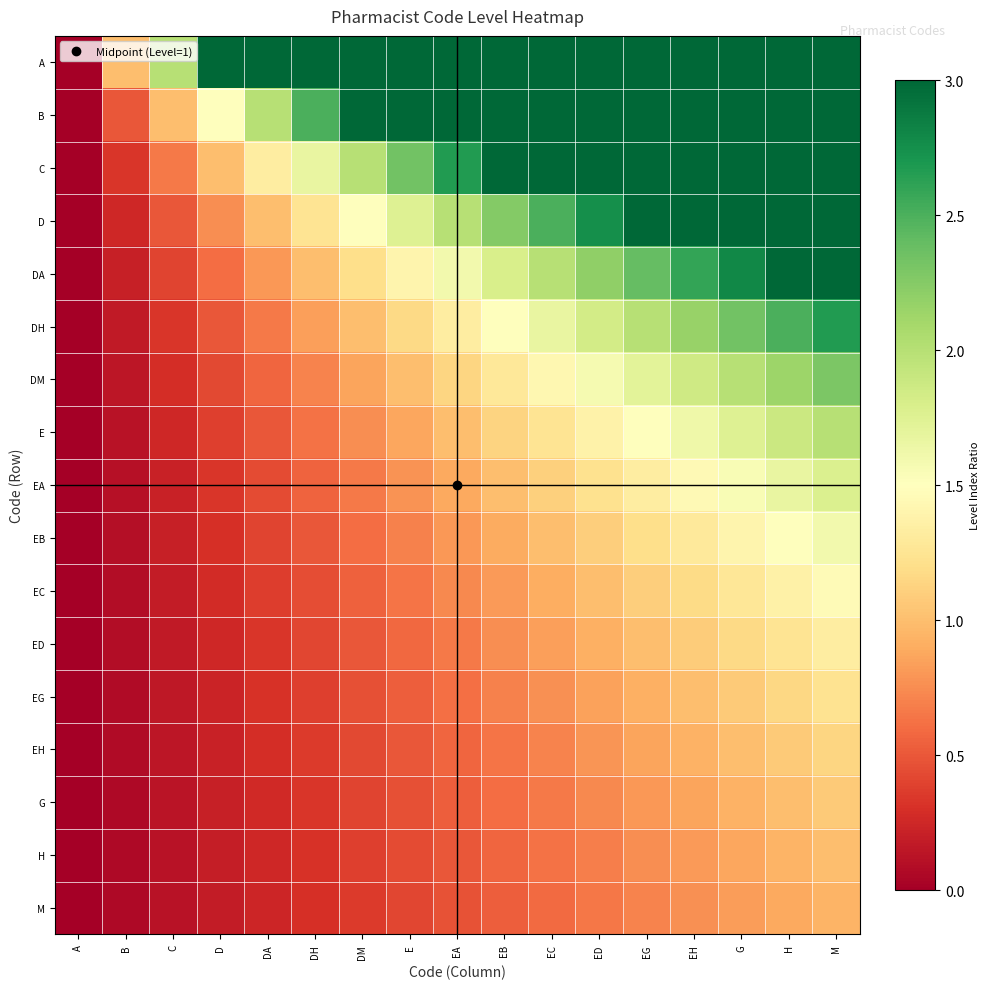

Reading left to right, extract all data points from this chart.

A: A=0.0	B=1.0	C=2.0	D=3.0	DA=4.0	DH=5.0	DM=6.0	E=7.0	EA=8.0	EB=9.0	EC=10.0	ED=11.0	EG=12.0	EH=13.0	G=14.0	H=15.0	M=16.0
B: A=0.0	B=0.5	C=1.0	D=1.5	DA=2.0	DH=2.5	DM=3.0	E=3.5	EA=4.0	EB=4.5	EC=5.0	ED=5.5	EG=6.0	EH=6.5	G=7.0	H=7.5	M=8.0
C: A=0.0	B=0.3	C=0.7	D=1.0	DA=1.3	DH=1.7	DM=2.0	E=2.3	EA=2.7	EB=3.0	EC=3.3	ED=3.7	EG=4.0	EH=4.3	G=4.7	H=5.0	M=5.3
D: A=0.0	B=0.2	C=0.5	D=0.8	DA=1.0	DH=1.2	DM=1.5	E=1.8	EA=2.0	EB=2.2	EC=2.5	ED=2.8	EG=3.0	EH=3.2	G=3.5	H=3.8	M=4.0
DA: A=0.0	B=0.2	C=0.4	D=0.6	DA=0.8	DH=1.0	DM=1.2	E=1.4	EA=1.6	EB=1.8	EC=2.0	ED=2.2	EG=2.4	EH=2.6	G=2.8	H=3.0	M=3.2
DH: A=0.0	B=0.2	C=0.3	D=0.5	DA=0.7	DH=0.8	DM=1.0	E=1.2	EA=1.3	EB=1.5	EC=1.7	ED=1.8	EG=2.0	EH=2.2	G=2.3	H=2.5	M=2.7
DM: A=0.0	B=0.1	C=0.3	D=0.4	DA=0.6	DH=0.7	DM=0.9	E=1.0	EA=1.1	EB=1.3	EC=1.4	ED=1.6	EG=1.7	EH=1.9	G=2.0	H=2.1	M=2.3
E: A=0.0	B=0.1	C=0.2	D=0.4	DA=0.5	DH=0.6	DM=0.8	E=0.9	EA=1.0	EB=1.1	EC=1.2	ED=1.4	EG=1.5	EH=1.6	G=1.8	H=1.9	M=2.0
EA: A=0.0	B=0.1	C=0.2	D=0.3	DA=0.4	DH=0.6	DM=0.7	E=0.8	EA=0.9	EB=1.0	EC=1.1	ED=1.2	EG=1.3	EH=1.4	G=1.6	H=1.7	M=1.8
EB: A=0.0	B=0.1	C=0.2	D=0.3	DA=0.4	DH=0.5	DM=0.6	E=0.7	EA=0.8	EB=0.9	EC=1.0	ED=1.1	EG=1.2	EH=1.3	G=1.4	H=1.5	M=1.6
EC: A=0.0	B=0.1	C=0.2	D=0.3	DA=0.4	DH=0.5	DM=0.5	E=0.6	EA=0.7	EB=0.8	EC=0.9	ED=1.0	EG=1.1	EH=1.2	G=1.3	H=1.4	M=1.5
ED: A=0.0	B=0.1	C=0.2	D=0.2	DA=0.3	DH=0.4	DM=0.5	E=0.6	EA=0.7	EB=0.8	EC=0.8	ED=0.9	EG=1.0	EH=1.1	G=1.2	H=1.2	M=1.3
EG: A=0.0	B=0.1	C=0.2	D=0.2	DA=0.3	DH=0.4	DM=0.5	E=0.5	EA=0.6	EB=0.7	EC=0.8	ED=0.8	EG=0.9	EH=1.0	G=1.1	H=1.2	M=1.2
EH: A=0.0	B=0.1	C=0.1	D=0.2	DA=0.3	DH=0.4	DM=0.4	E=0.5	EA=0.6	EB=0.6	EC=0.7	ED=0.8	EG=0.9	EH=0.9	G=1.0	H=1.1	M=1.1
G: A=0.0	B=0.1	C=0.1	D=0.2	DA=0.3	DH=0.3	DM=0.4	E=0.5	EA=0.5	EB=0.6	EC=0.7	ED=0.7	EG=0.8	EH=0.9	G=0.9	H=1.0	M=1.1
H: A=0.0	B=0.1	C=0.1	D=0.2	DA=0.2	DH=0.3	DM=0.4	E=0.4	EA=0.5	EB=0.6	EC=0.6	ED=0.7	EG=0.8	EH=0.8	G=0.9	H=0.9	M=1.0
M: A=0.0	B=0.1	C=0.1	D=0.2	DA=0.2	DH=0.3	DM=0.4	E=0.4	EA=0.5	EB=0.5	EC=0.6	ED=0.6	EG=0.7	EH=0.8	G=0.8	H=0.9	M=0.9